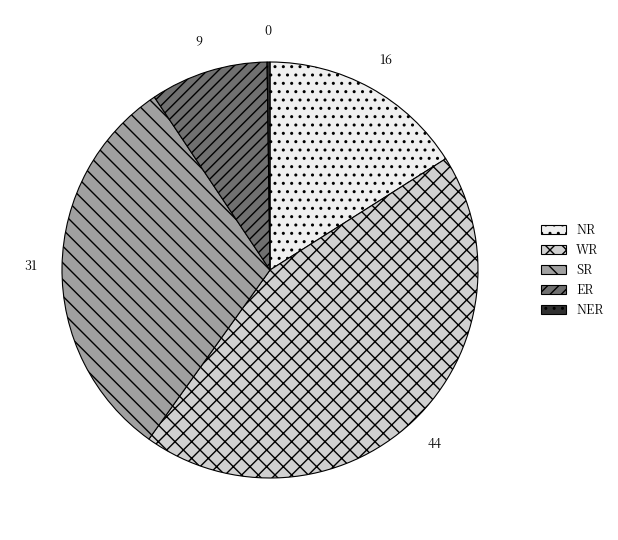

Is it true that ER is 1% of the pie?

False